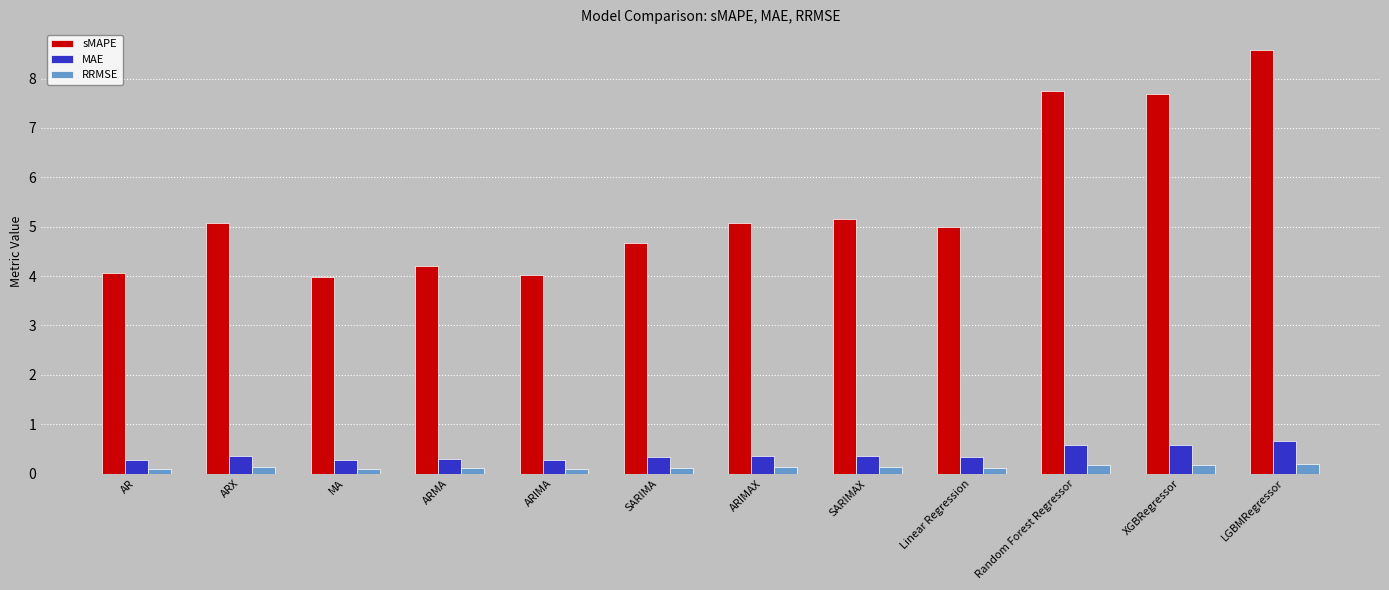

Count the RRMSE values in the range 0 to 1.

12